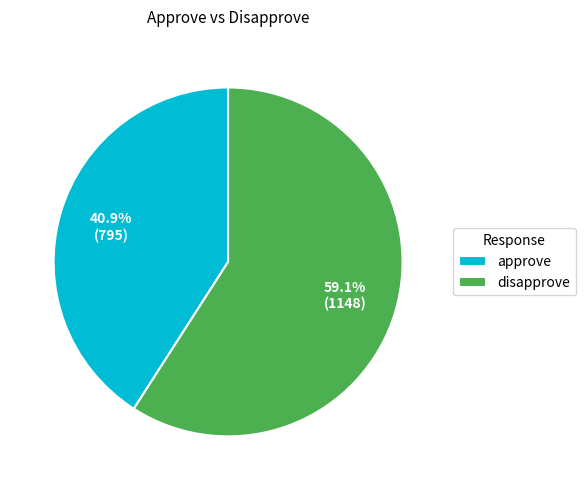

To the nearest percent, what is the difference between the largest and smallest slice percentages?

18%